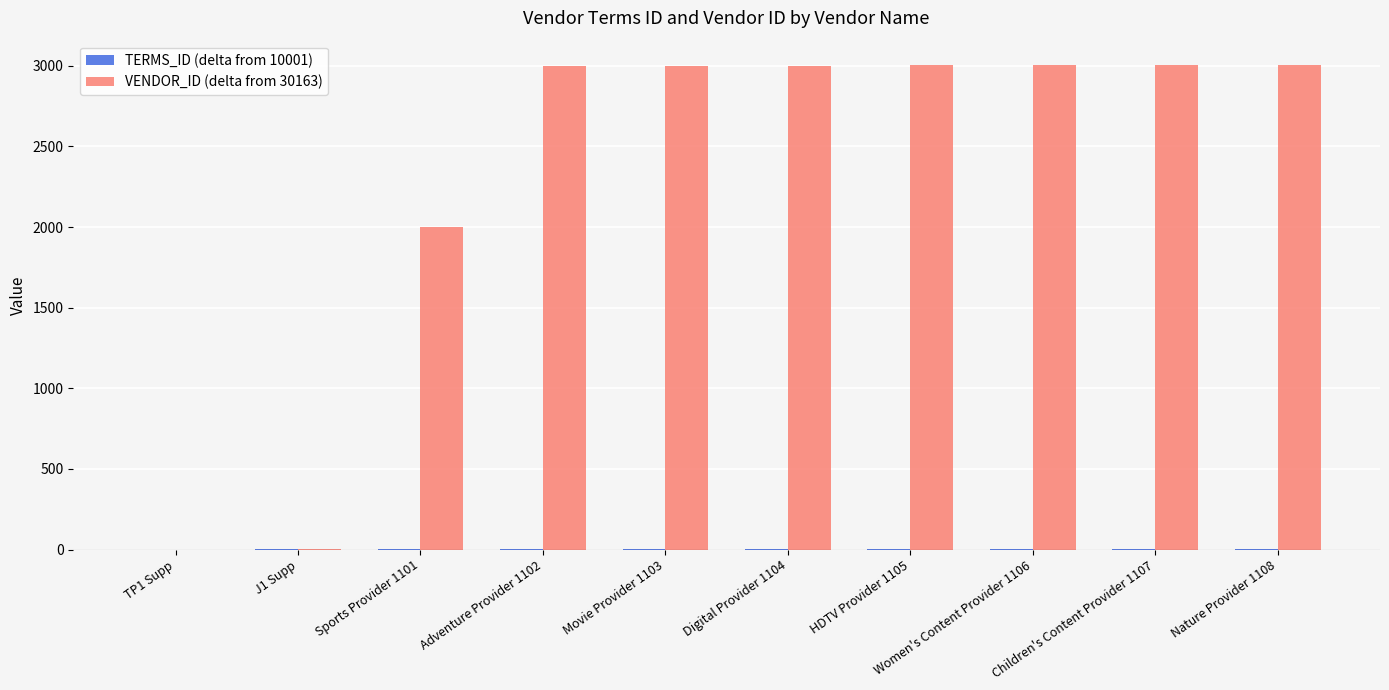

True or false: VENDOR_ID (delta from 30163) has a value of 3003 at HDTV Provider 1105.

True